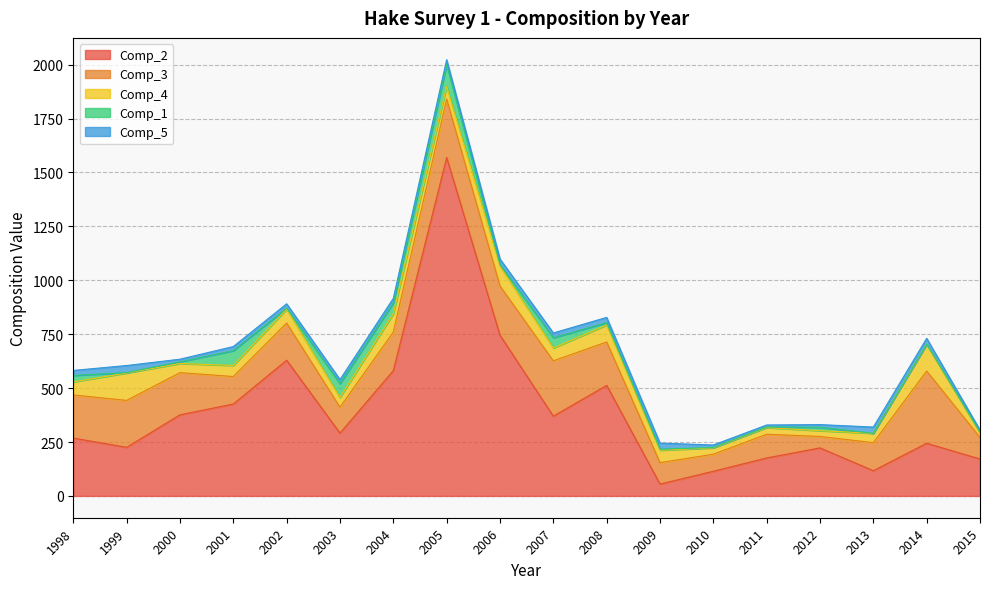

Is it true that Comp_2 equals 62.5 at 2011?

False